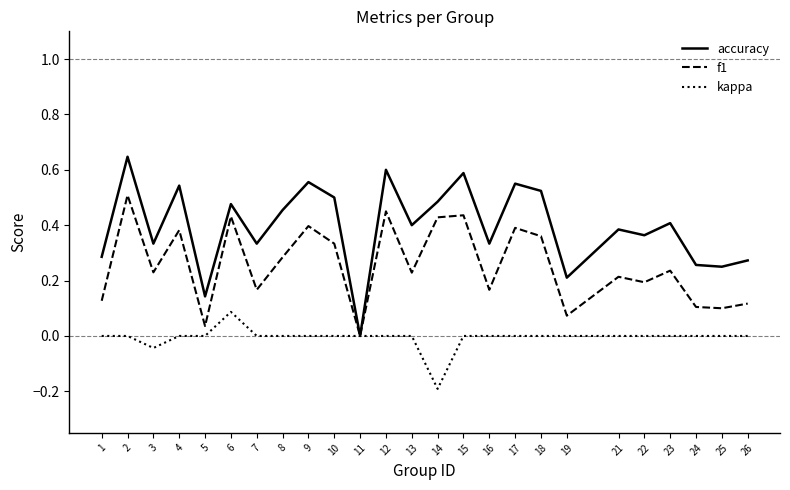

Which category has the lowest value across all series?

14